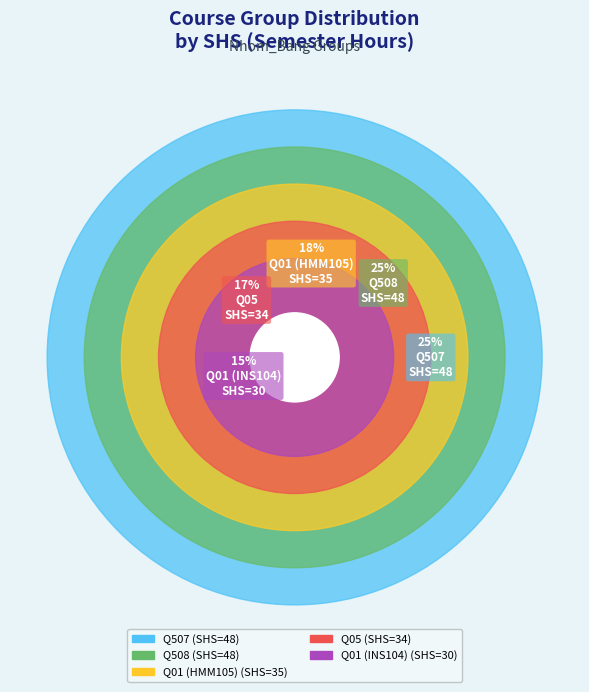

Rank the categories by value from lowest to highest.

Q01 (INS104), Q05, Q01 (HMM105), Q507, Q508